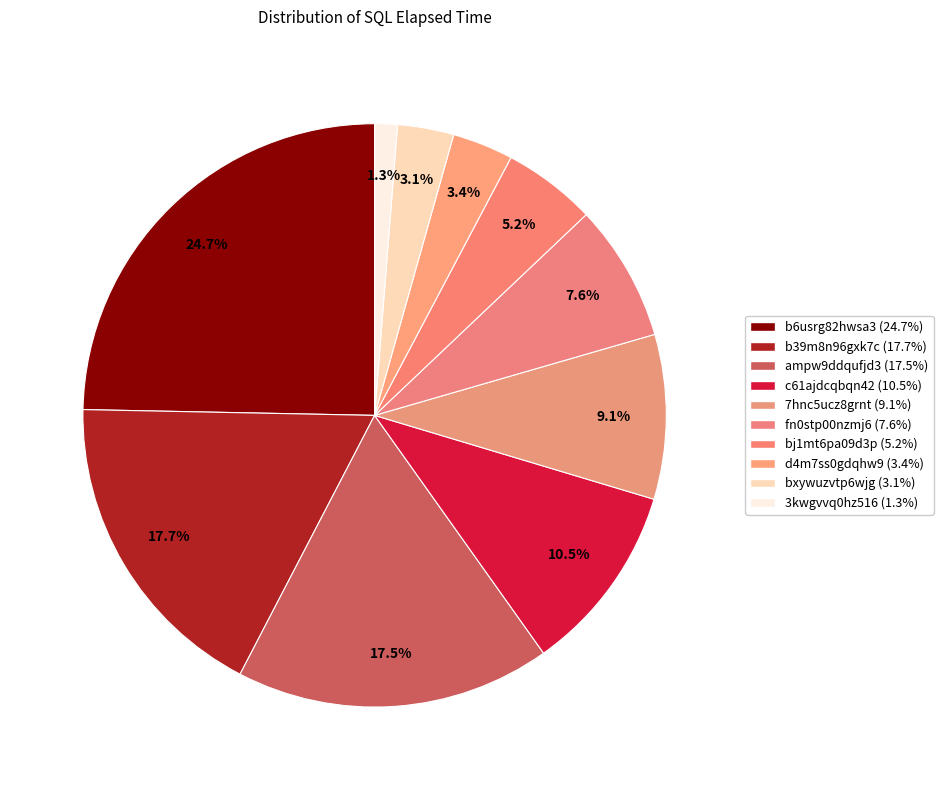

How many slices are in this pie chart?

10